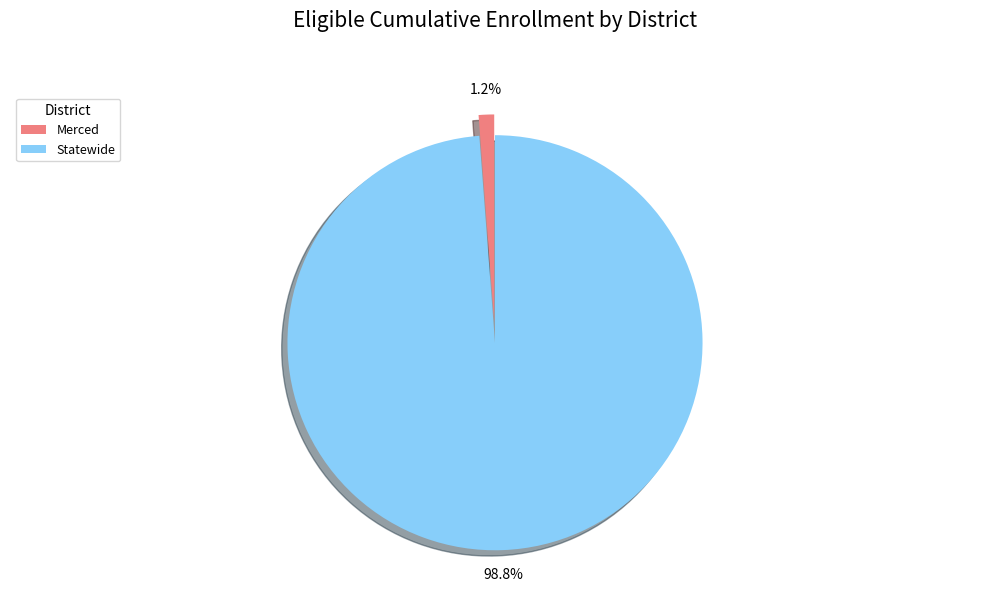

To the nearest percent, what is the average slice percentage?

50%